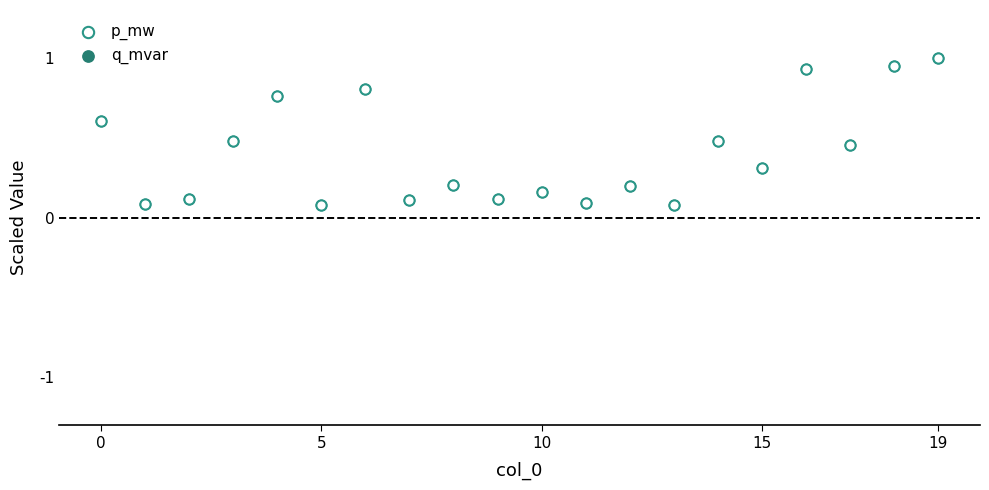

What are all the series names shown in the legend?

p_mw, q_mvar